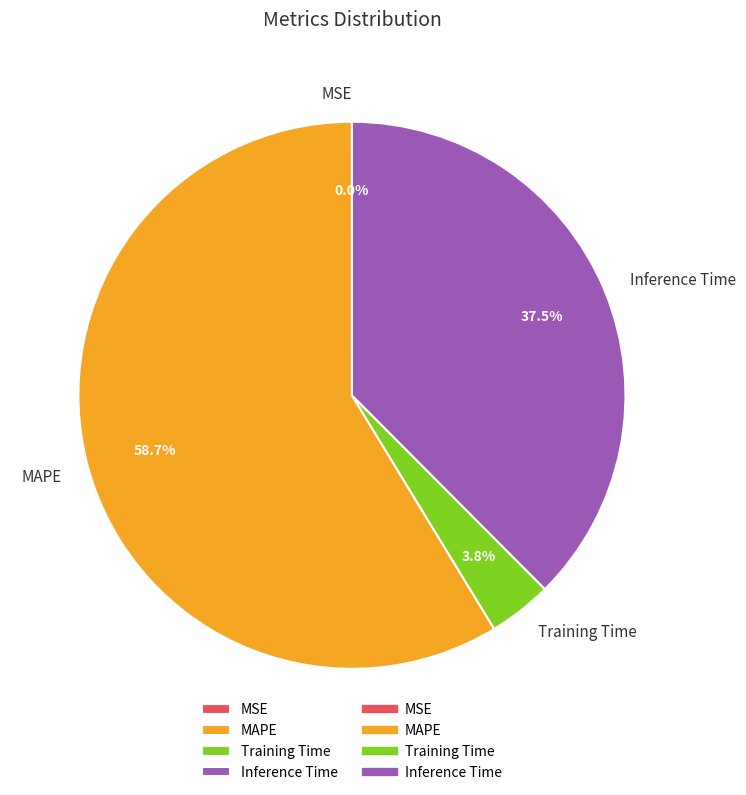

Does any single category account for the majority?

Yes